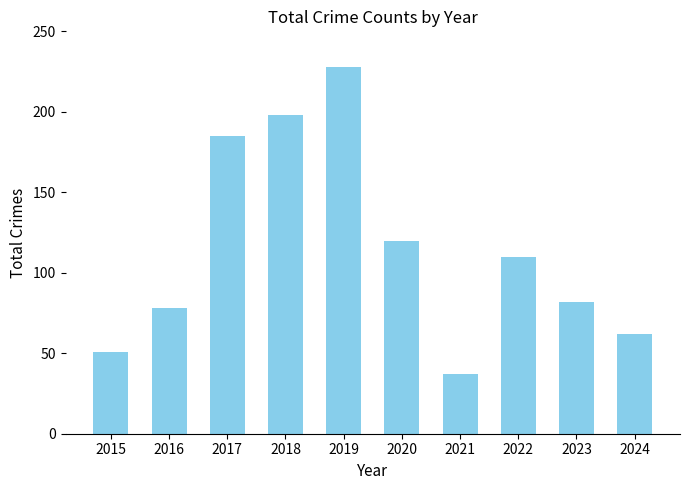

Rank the categories by value from highest to lowest.

2019, 2018, 2017, 2020, 2022, 2023, 2016, 2024, 2015, 2021